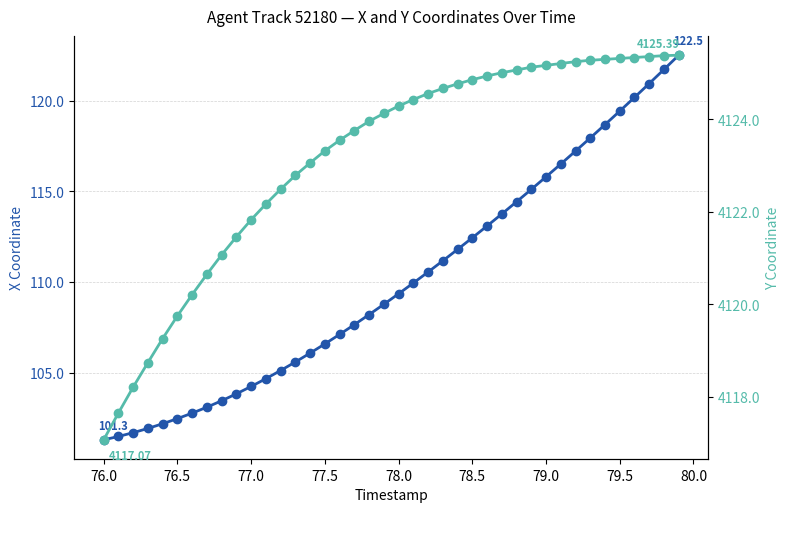

What is the sum of all X Coordinate values?

4400.7